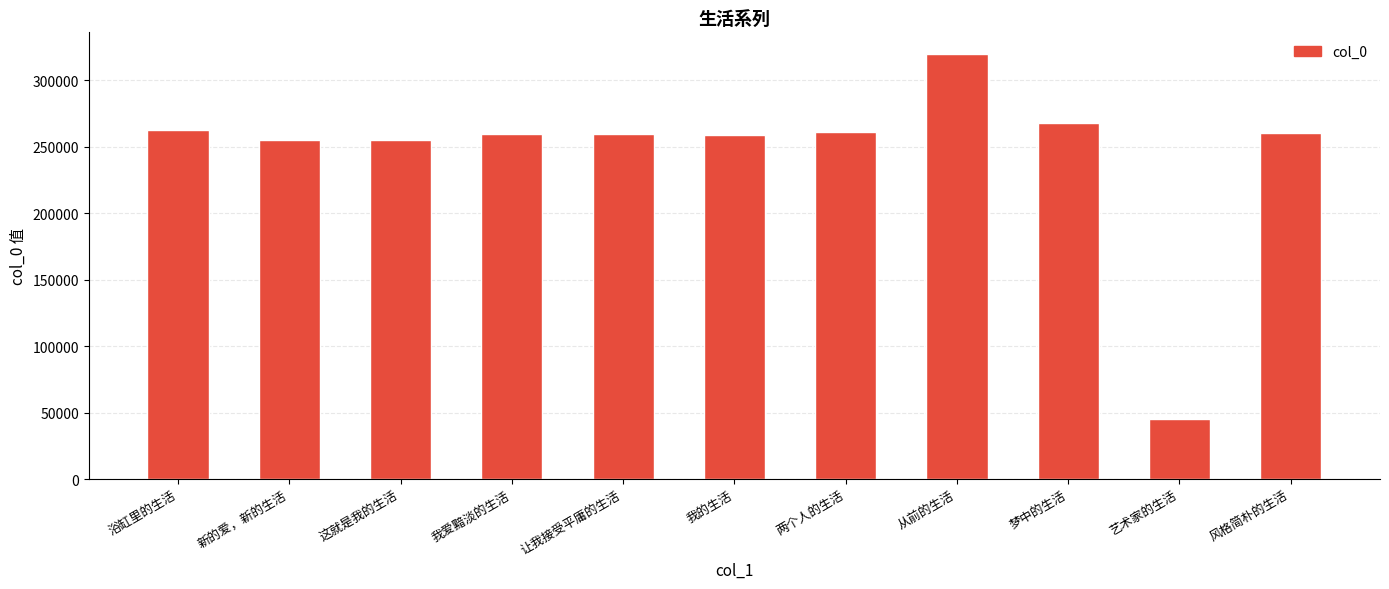

How many series are shown in this chart?

1